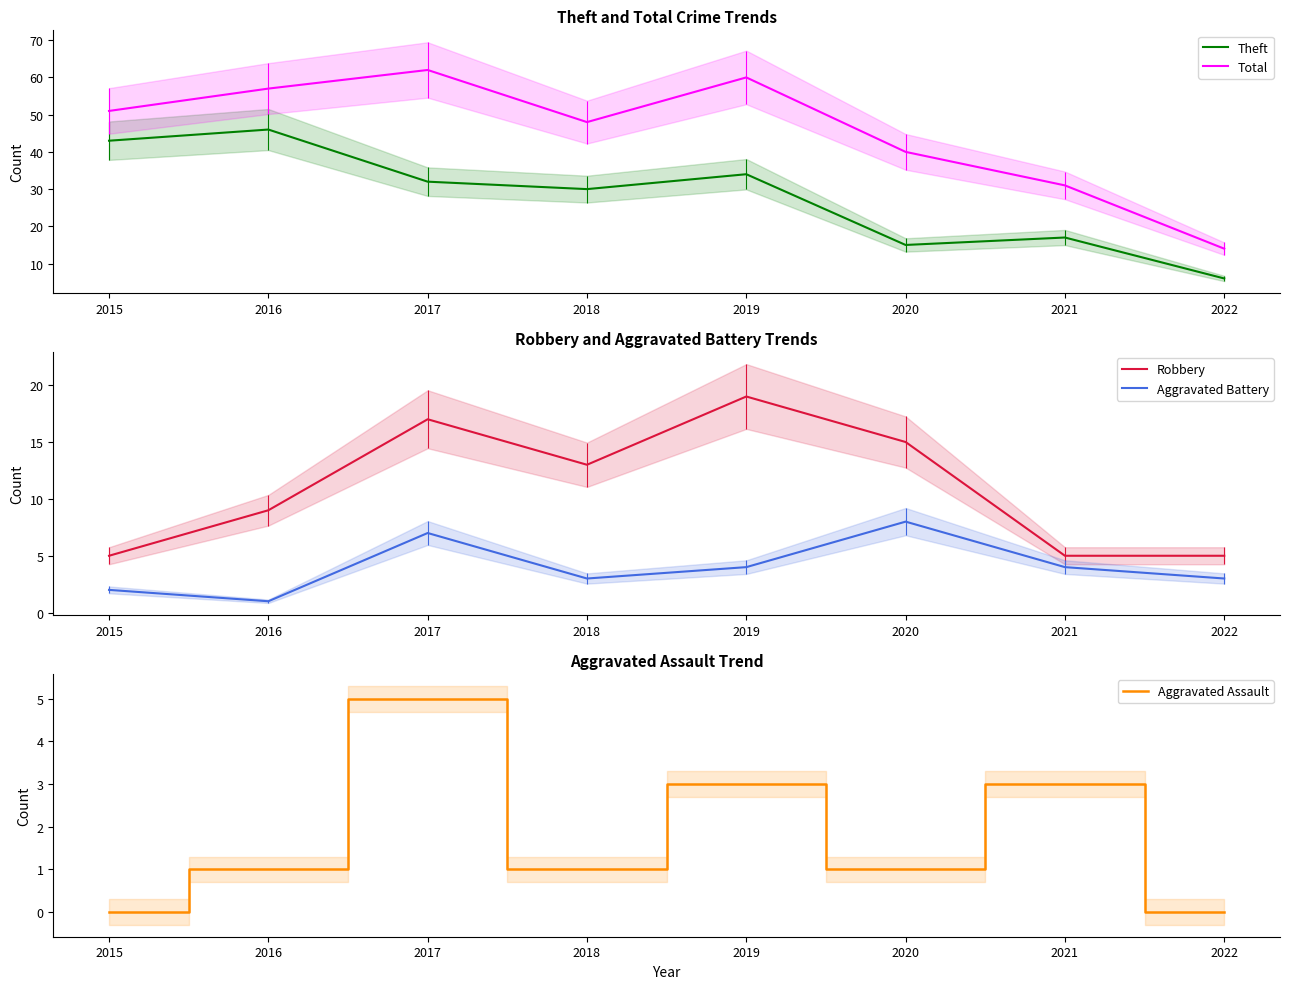

List the labels in order of Aggravated Assault value, smallest first.

2015, 2022, 2016, 2018, 2020, 2019, 2021, 2017